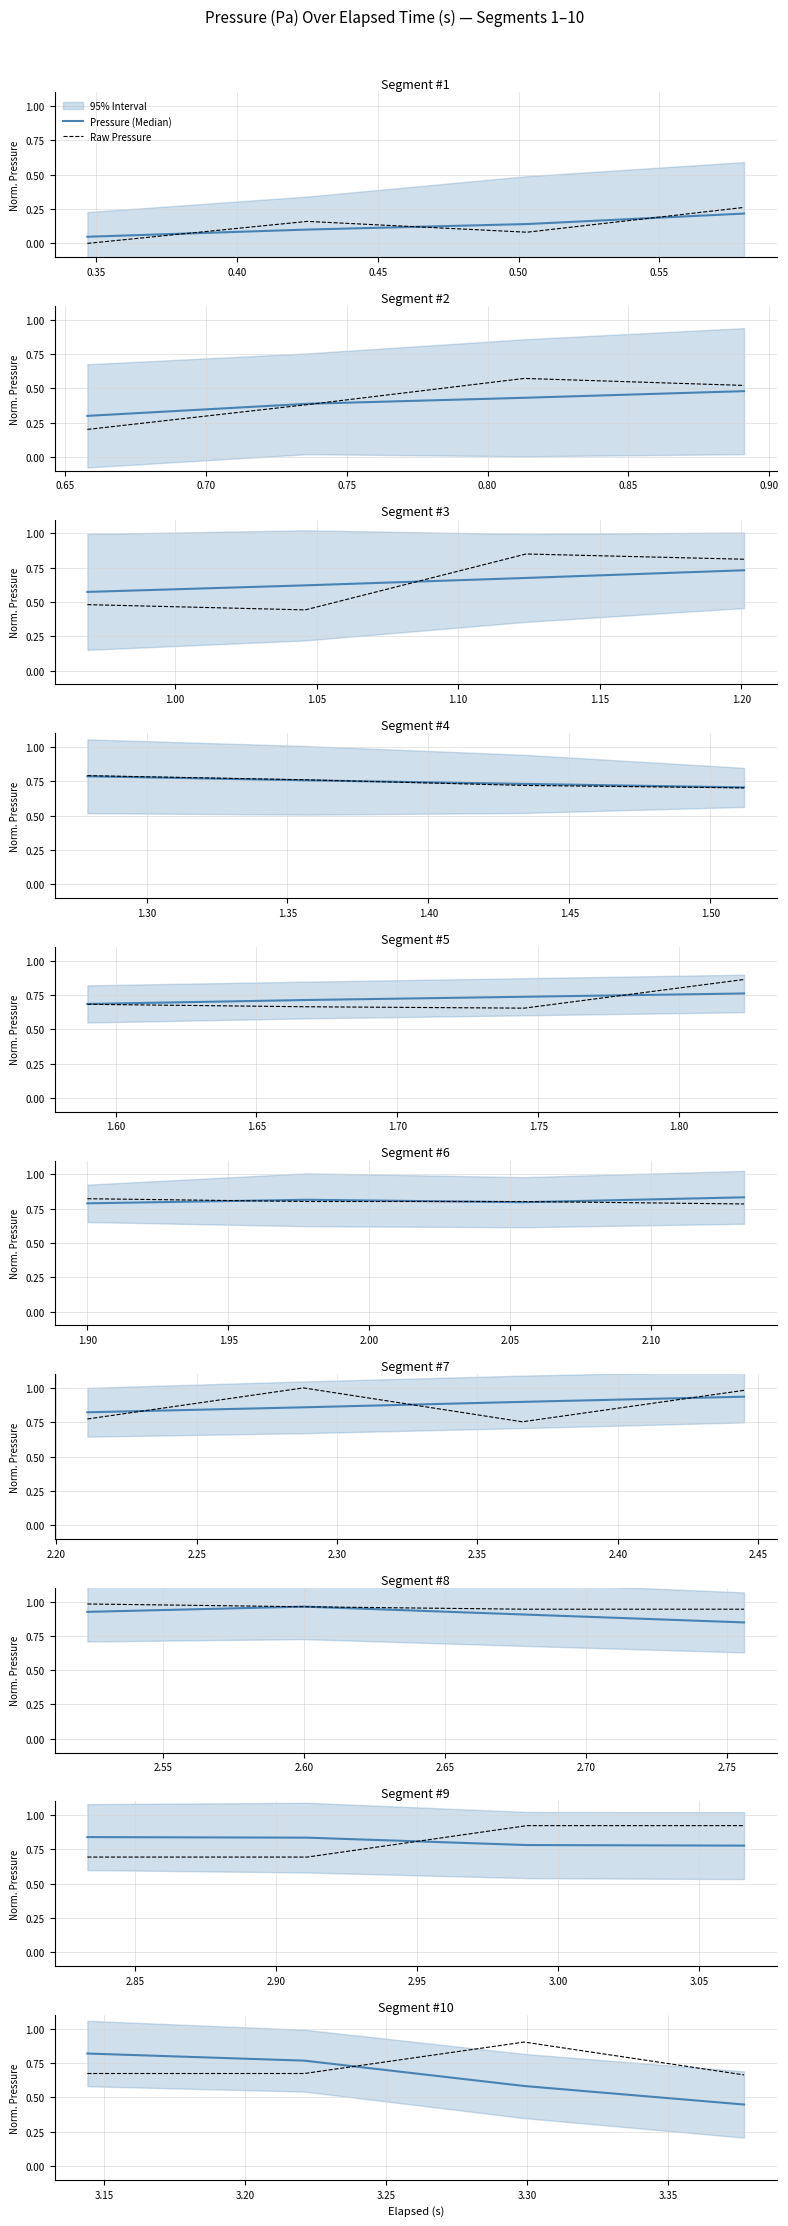

Between 0.30 and 0.35, which series saw the biggest shift?

Pressure (Median)